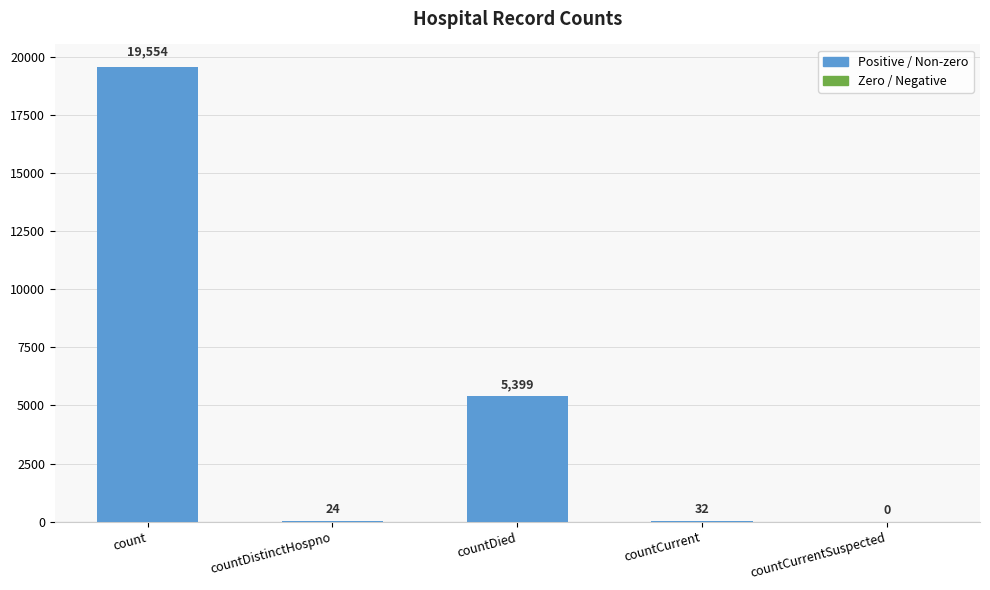

At which category does the chart reach its peak across all series?

count